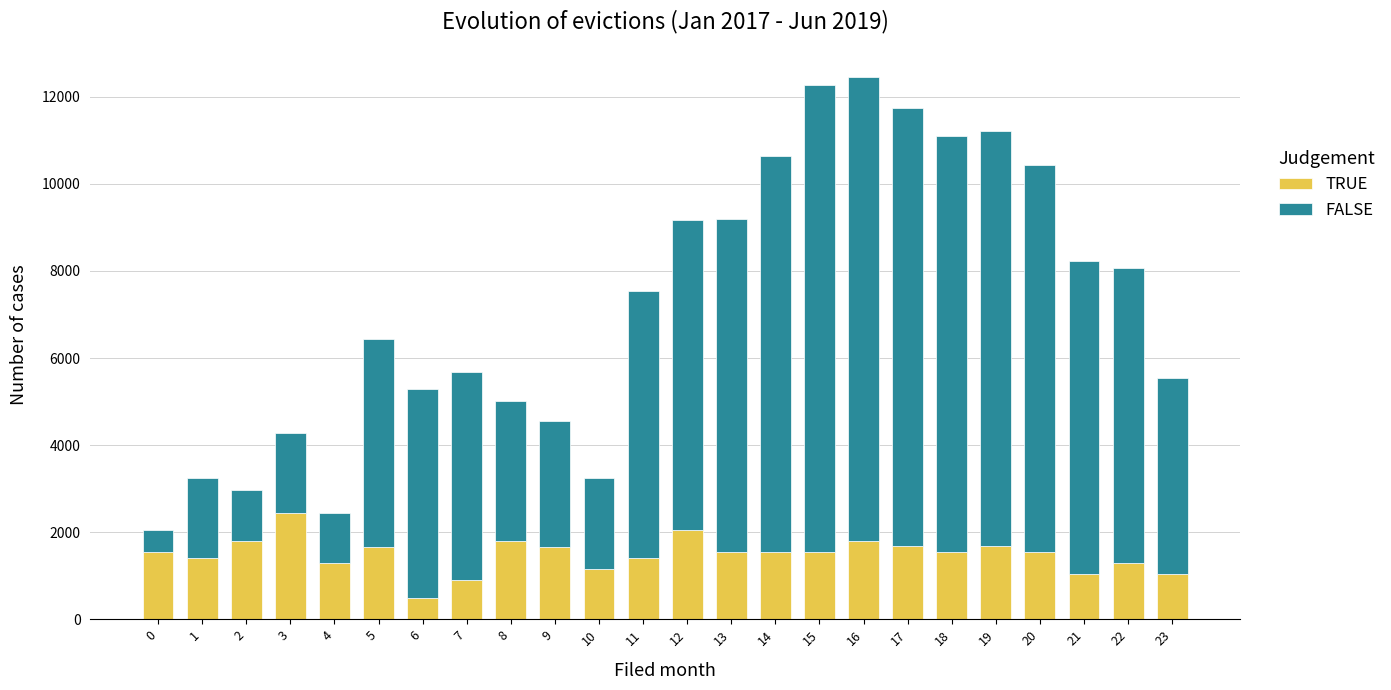

What is the lowest value of the TRUE series?

500.0